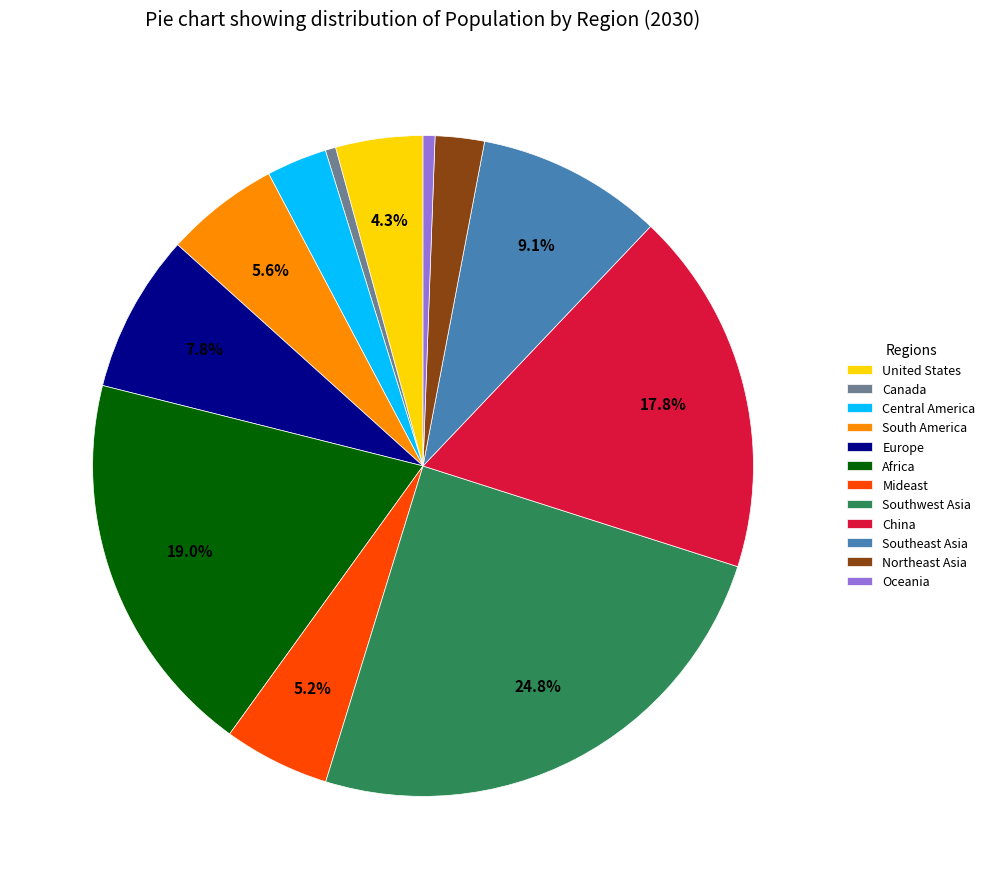

What is the largest slice in the pie chart?

Southwest Asia